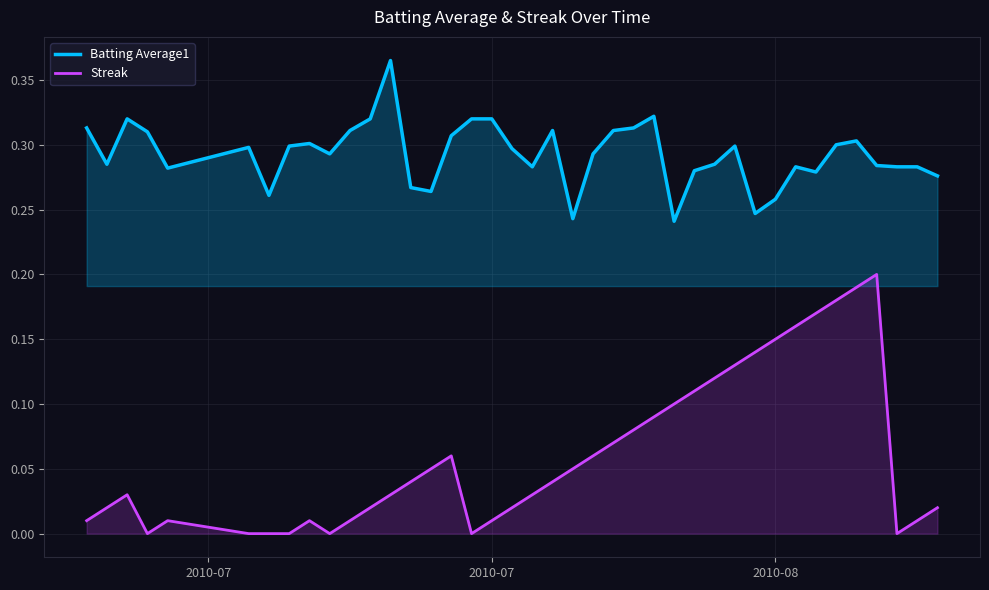

Which series has the largest range (max minus min)?

Streak